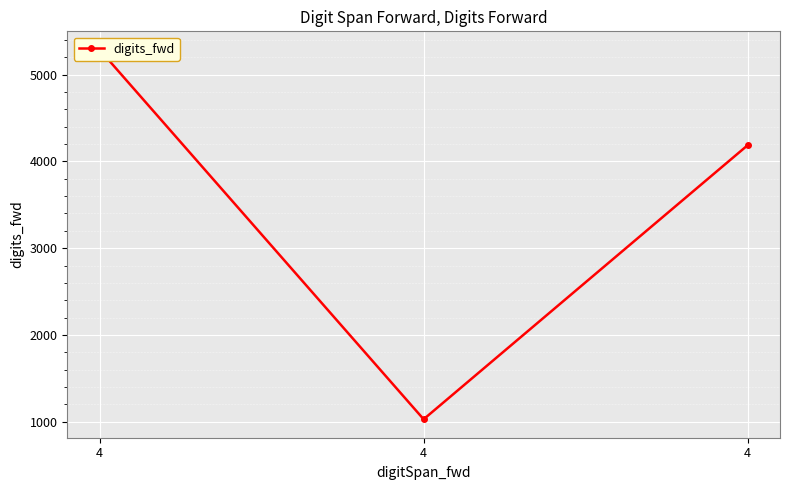

Where is the data nearest to the value 3157?

4